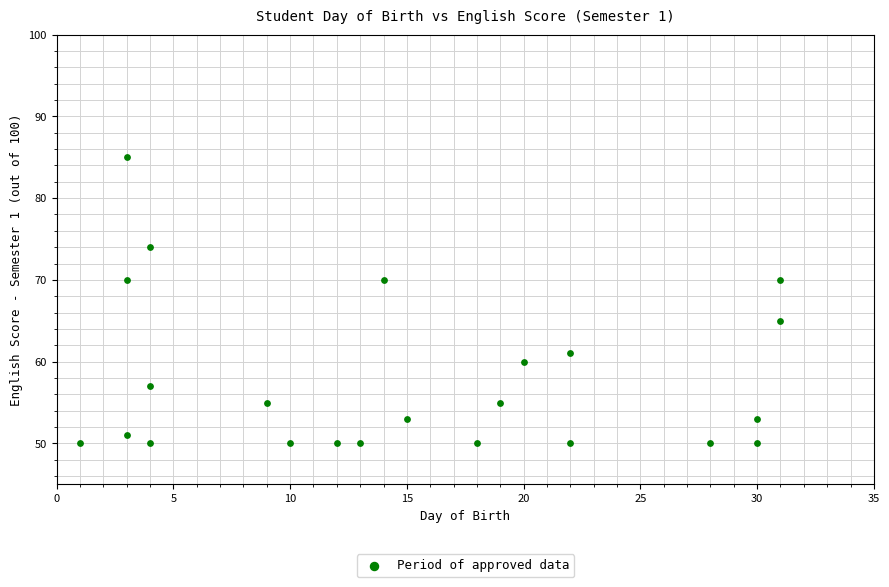

What Y value in the scatter plot is closest to 67?

65